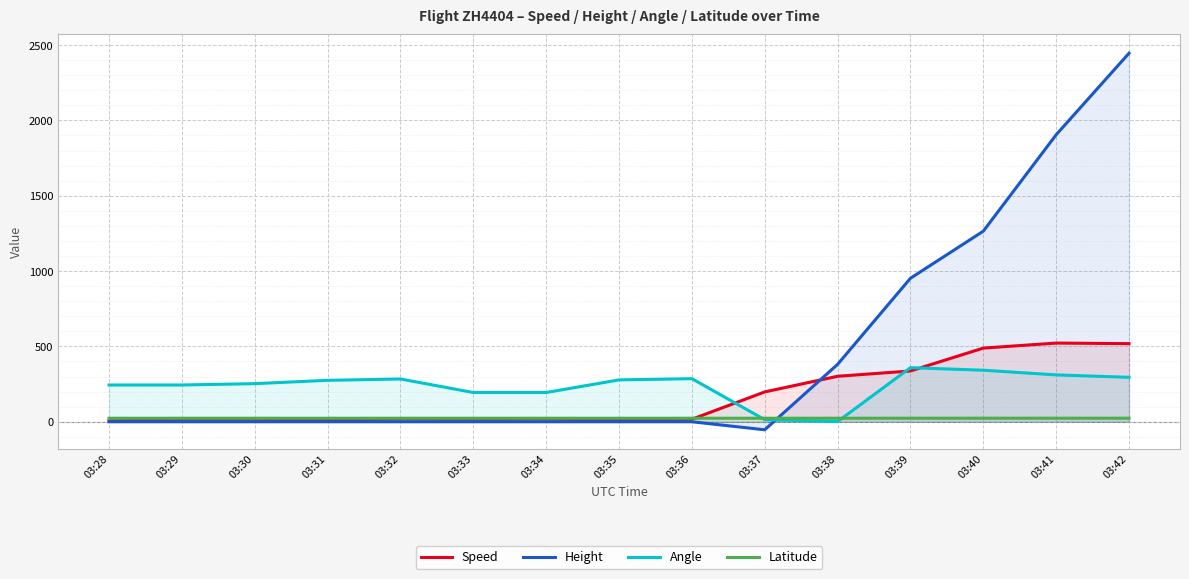

What is the total value across all series at 03:40?

2119.4